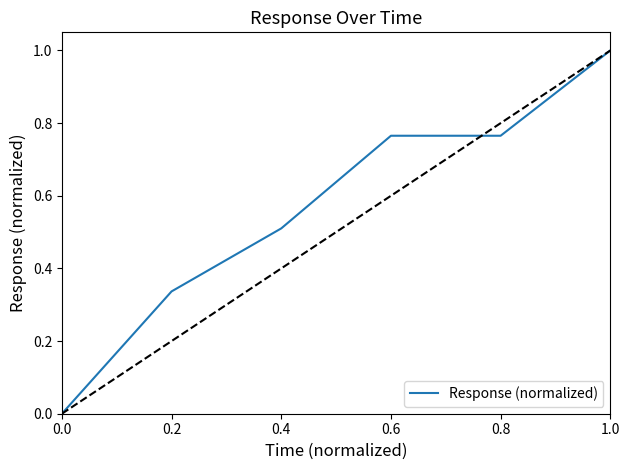

What is the difference between the values at 0.8 and 0.2?

0.4